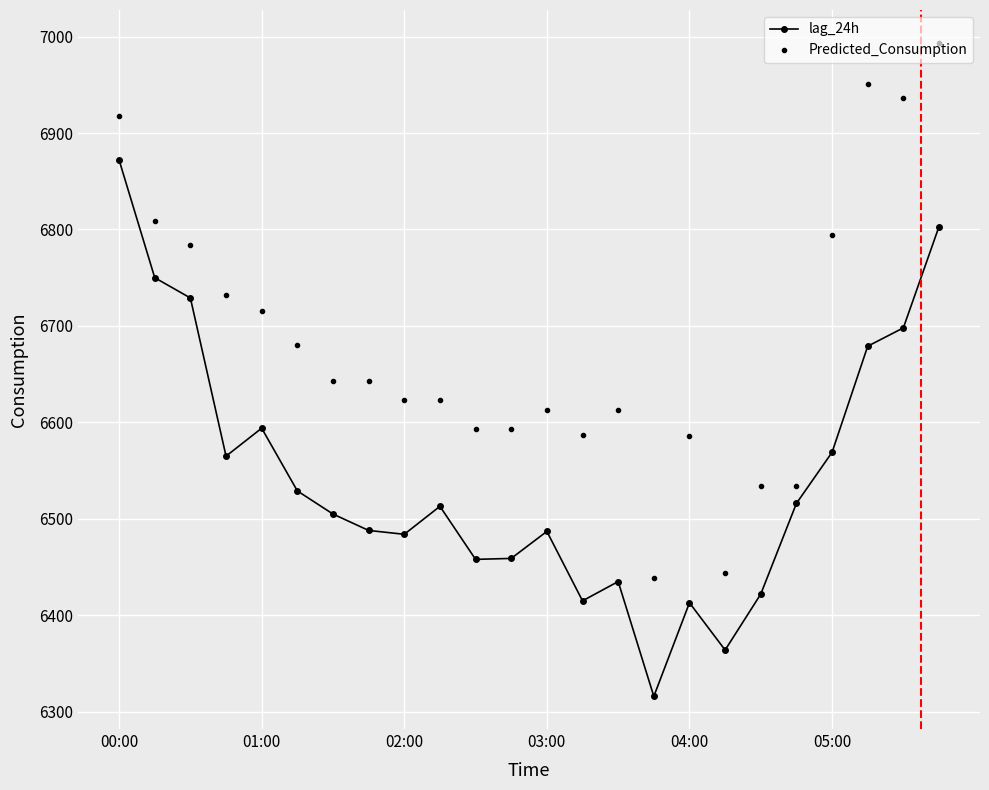

List the series in order of their peak value, lowest first.

lag_24h, Predicted_Consumption